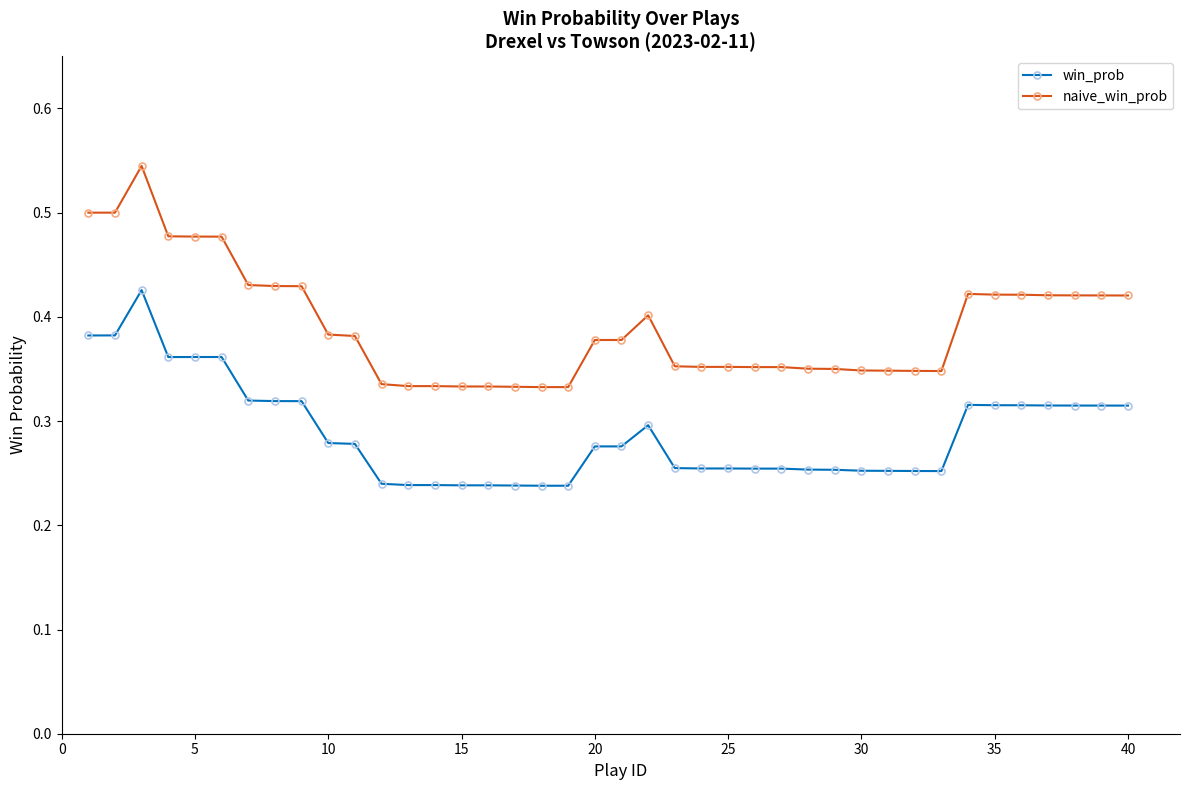

What is the sum of all win_prob values?

11.5